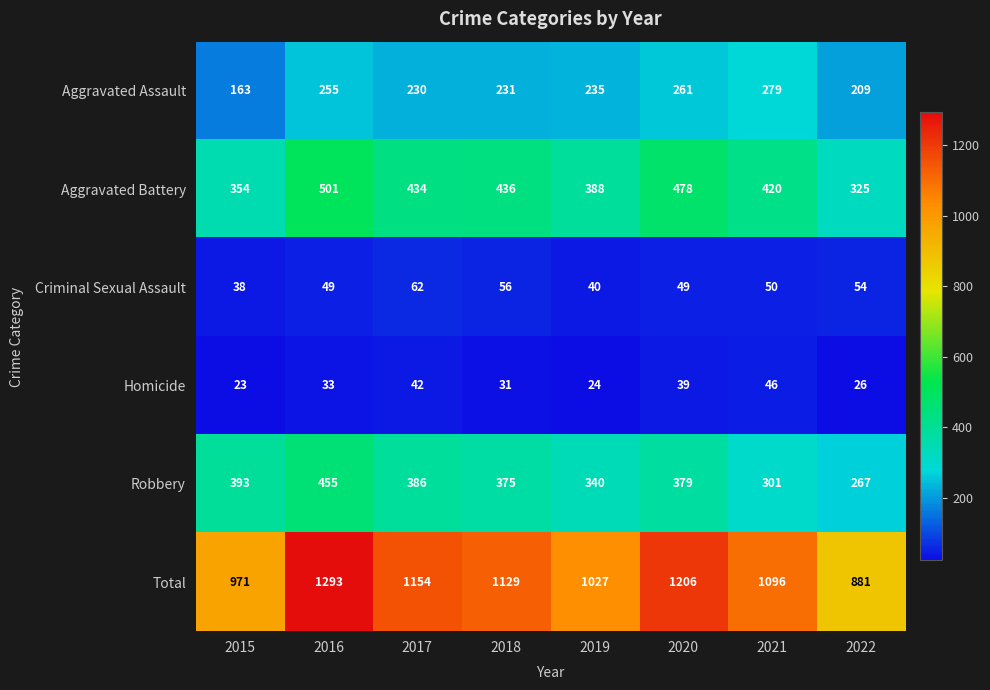

At how many categories does at least one series exceed 905?

7